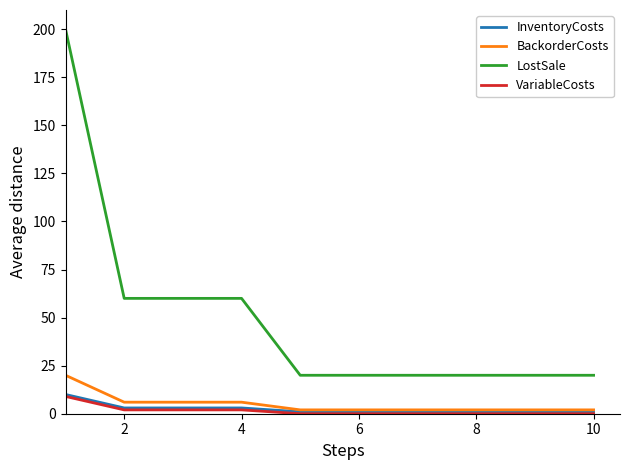

Which series has the largest total across all categories?

LostSale